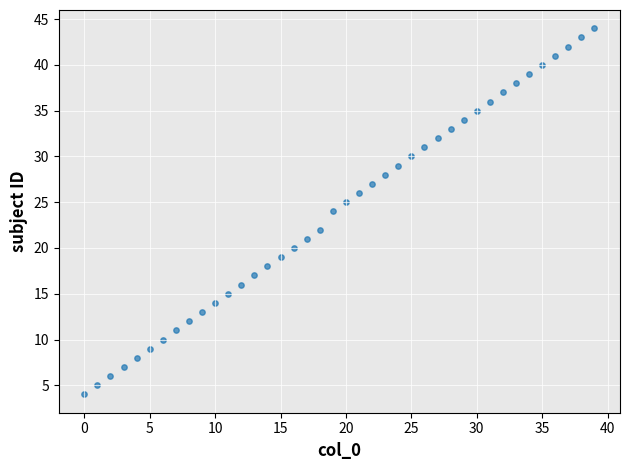

What is the range of Y values (max minus min)?

40